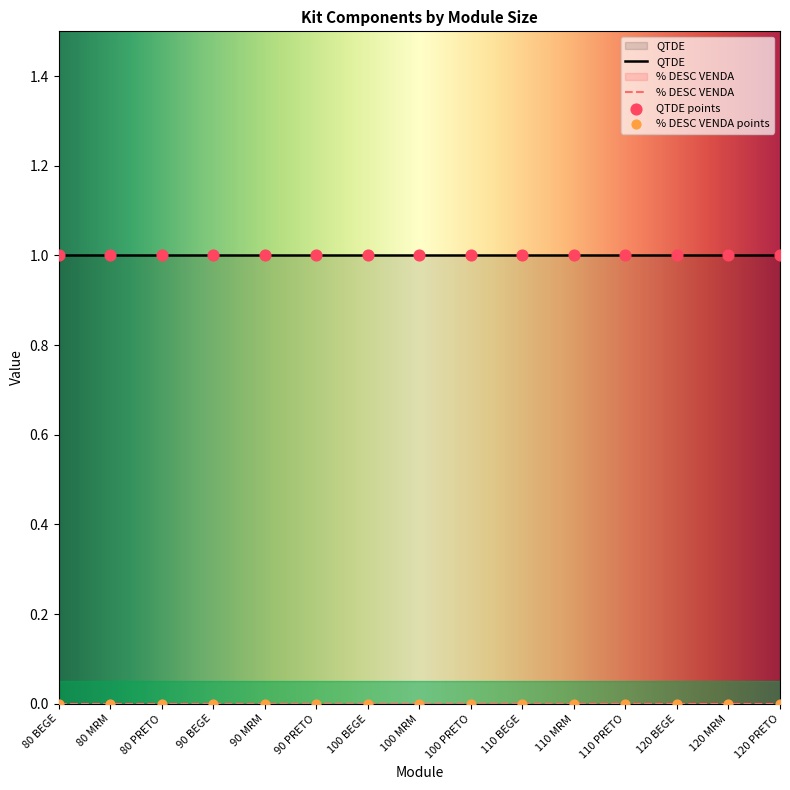

At how many categories does at least one series exceed 0?

15